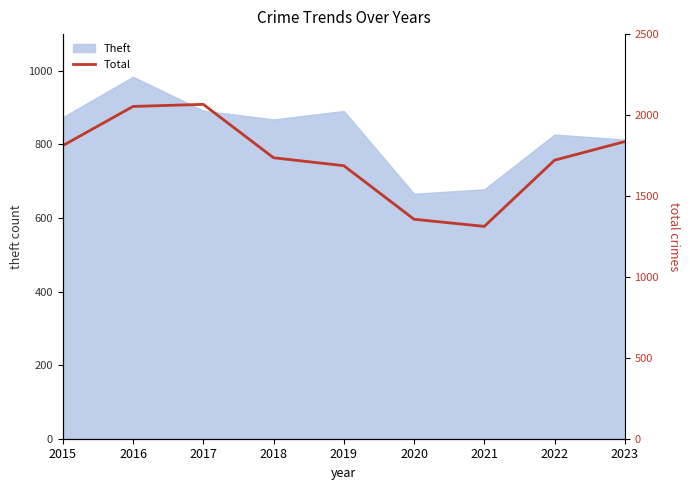

What is the maximum value for Theft?

984